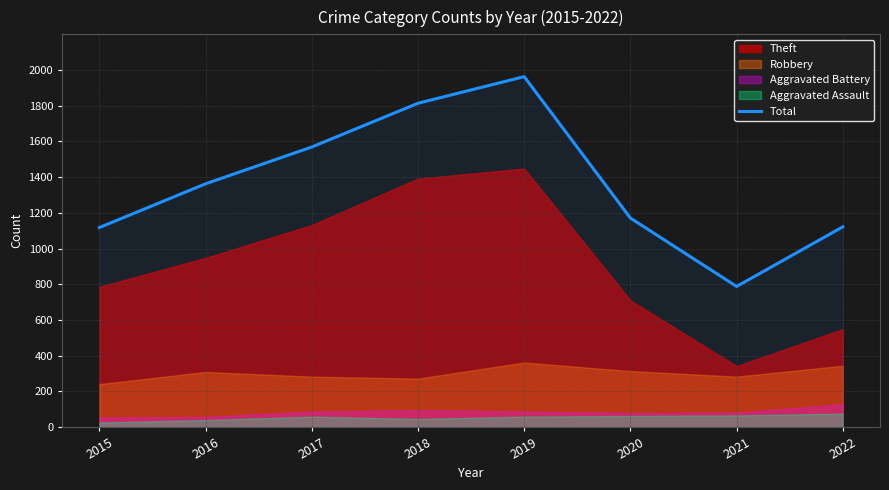

The chart shows a value of 2963 at 2018. True or false?

False